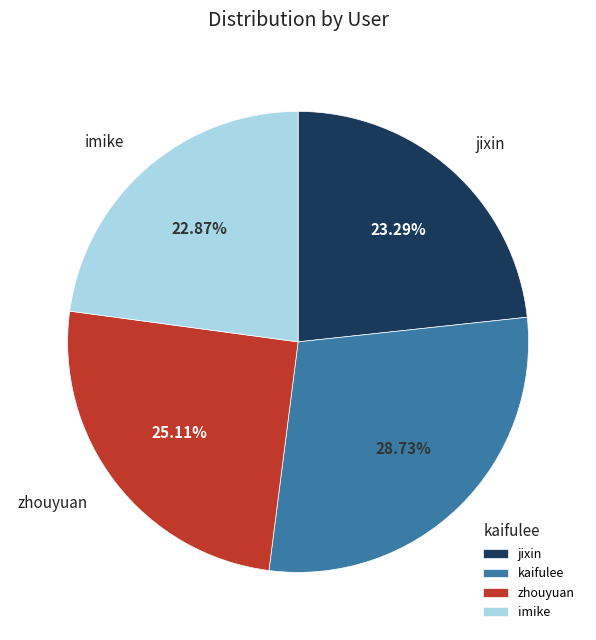

Is it true that kaifulee is 29% of the pie?

True